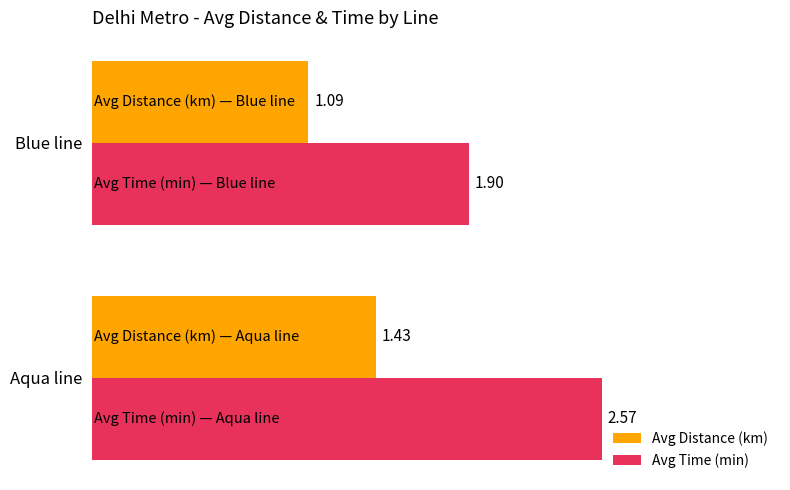

Where is Avg Distance (km) nearest to the value 1?

Blue line